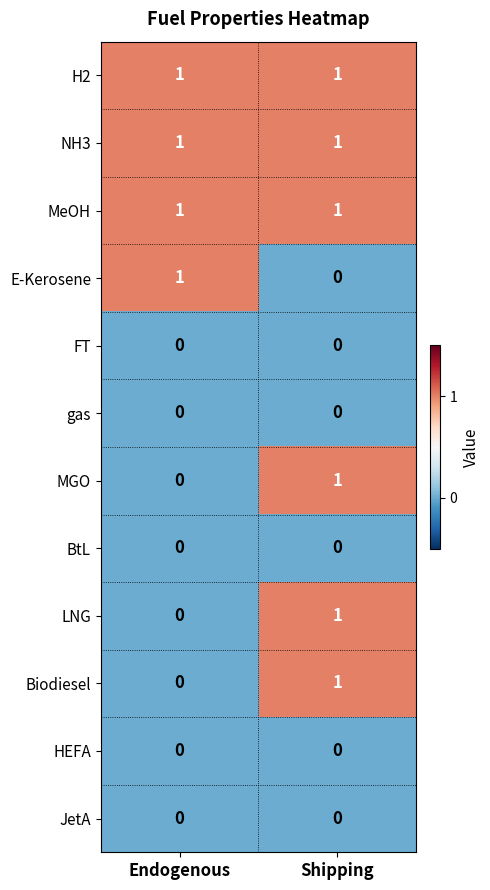

Is it true that E-Kerosene equals 1 at Endogenous?

True